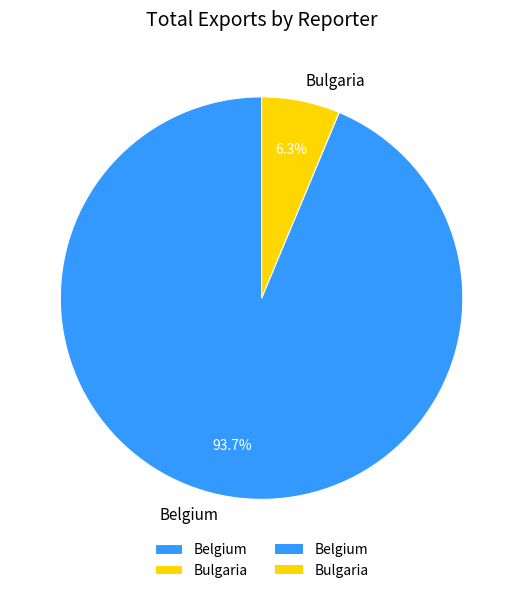

What is the ratio of the value at Belgium to the value at Bulgaria?

14.9